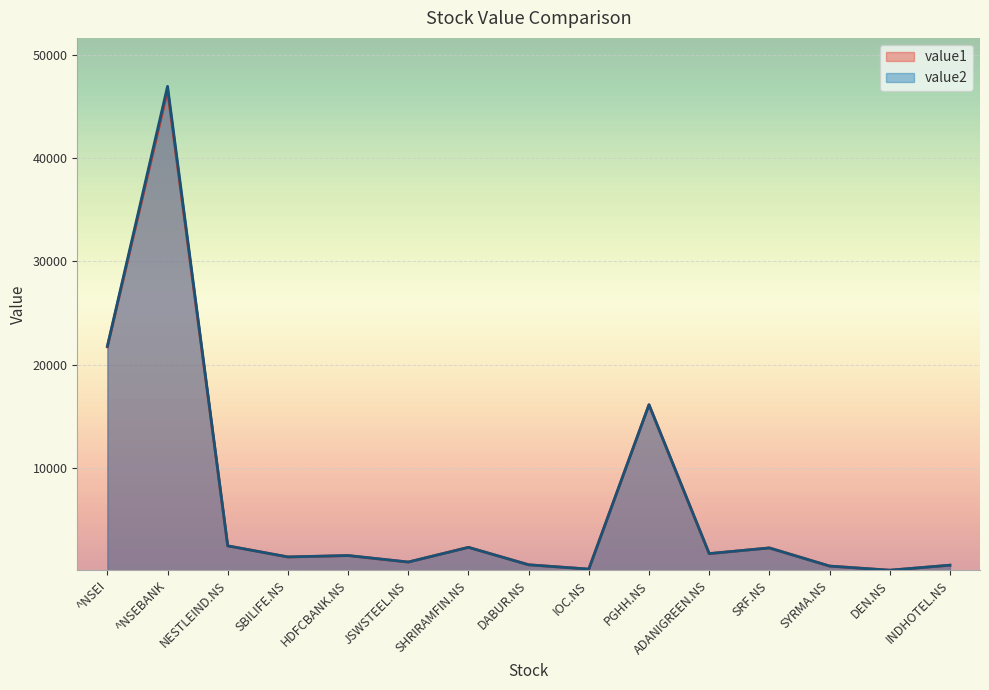

True or false: value1 and value2 intersect in this chart.

True